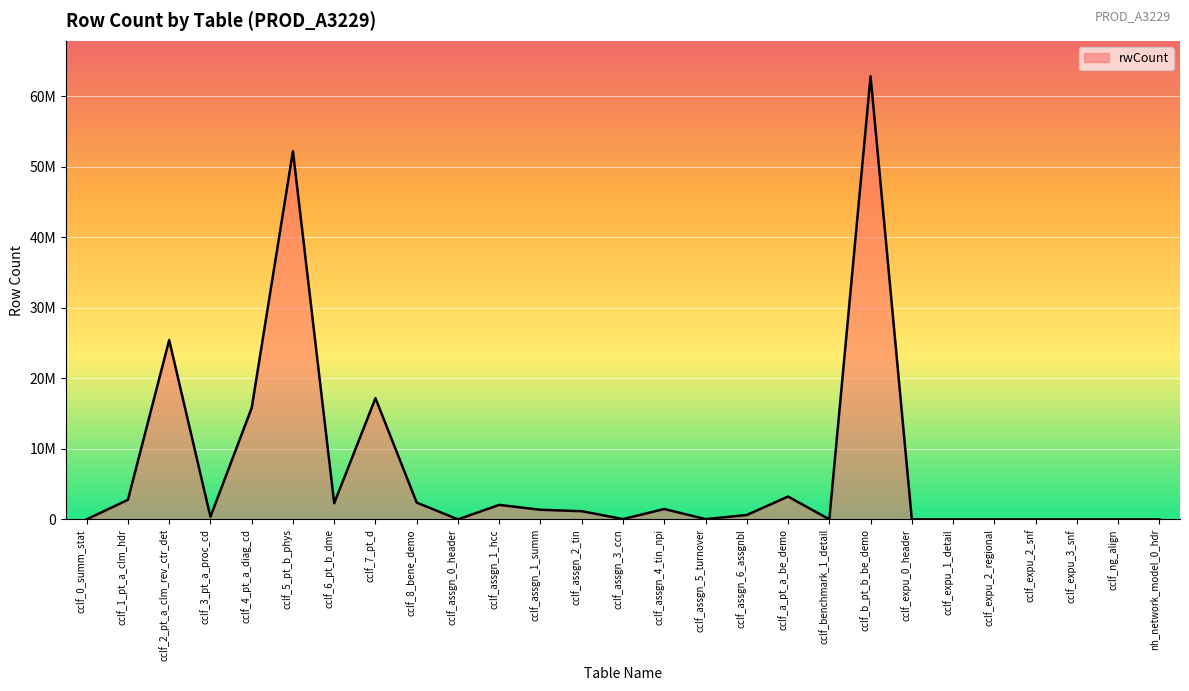

Is this an area chart (filled region under the line)?

Yes